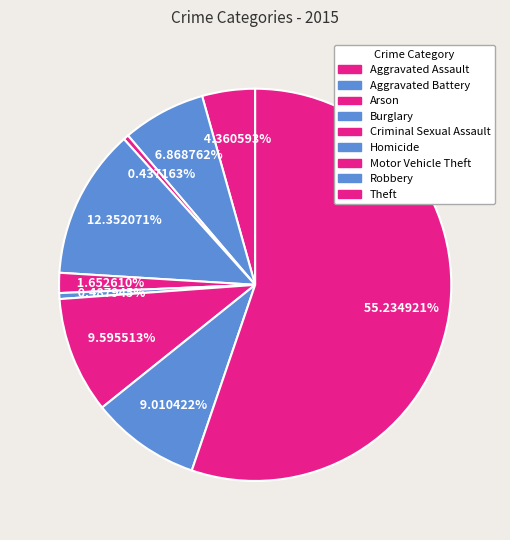

Is there any slice that represents more than half of the pie?

Yes